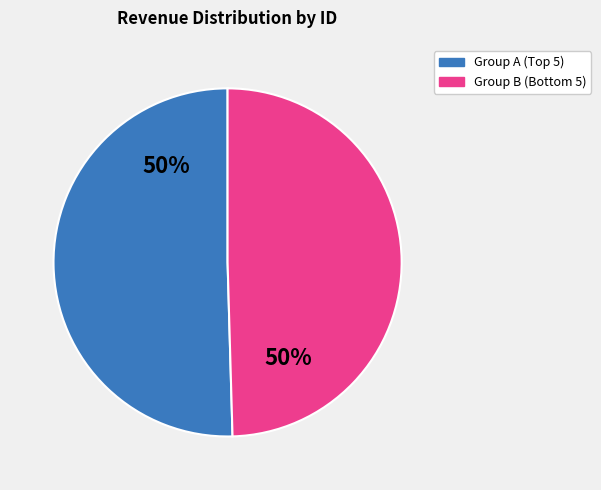

To the nearest percent, what is the average slice percentage?

50%